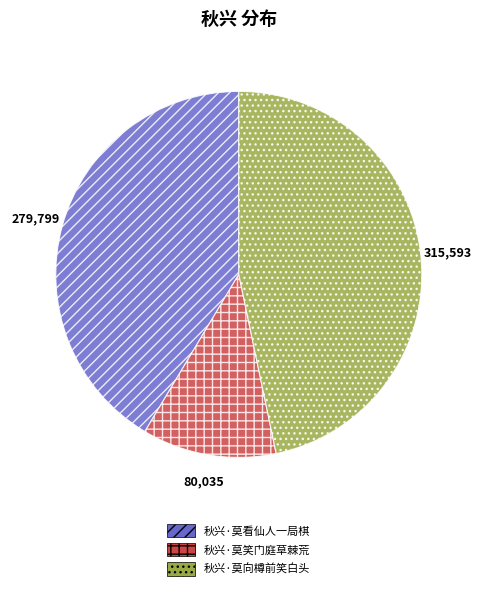

Rank the categories by value from lowest to highest.

秋兴·莫笑门庭草棘荒, 秋兴·莫看仙人一局棋, 秋兴·莫向樽前笑白头